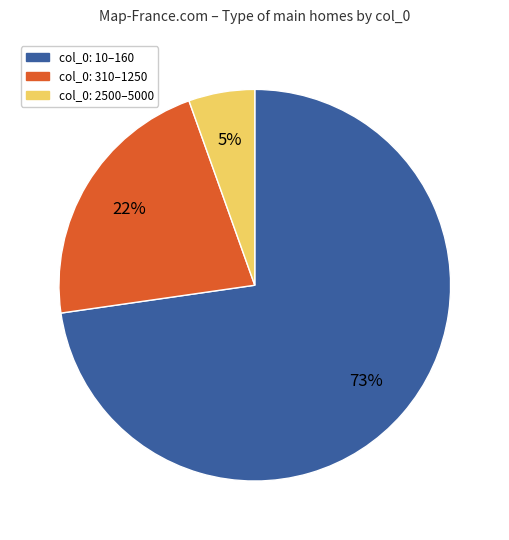

Does any single category account for the majority?

Yes